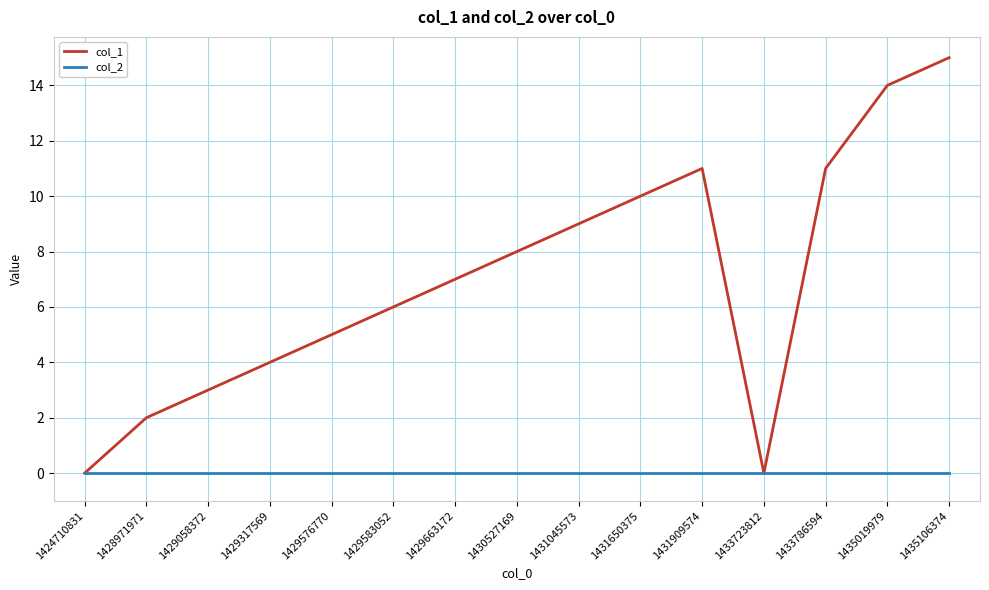

True or false: col_1 has more than 2 points higher than both neighbors.

False